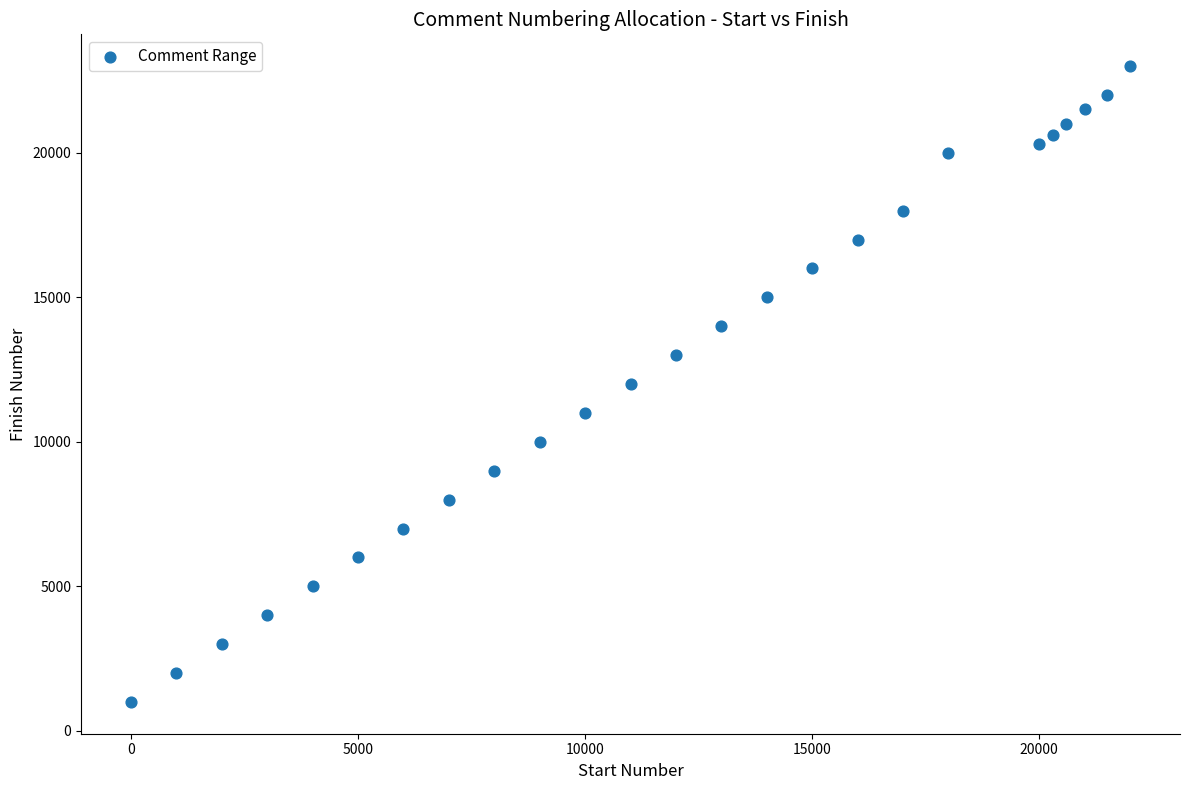

What is the range of Y values (max minus min)?

22000